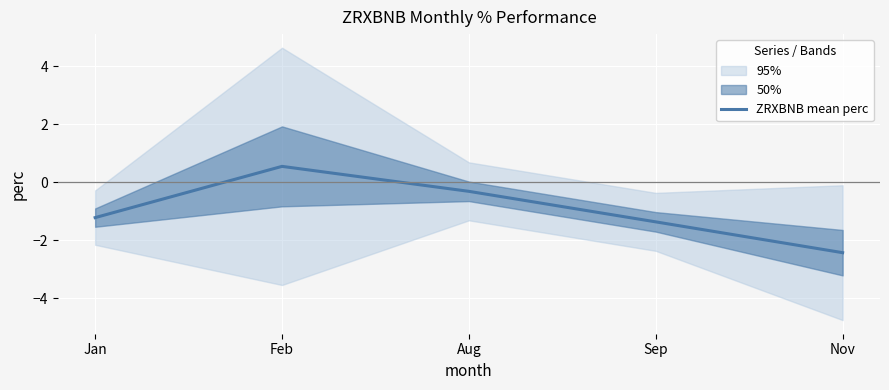

Reading right to left, list all the values displayed in this chart.

-2.4	-1.4	-0.3	0.5	-1.2